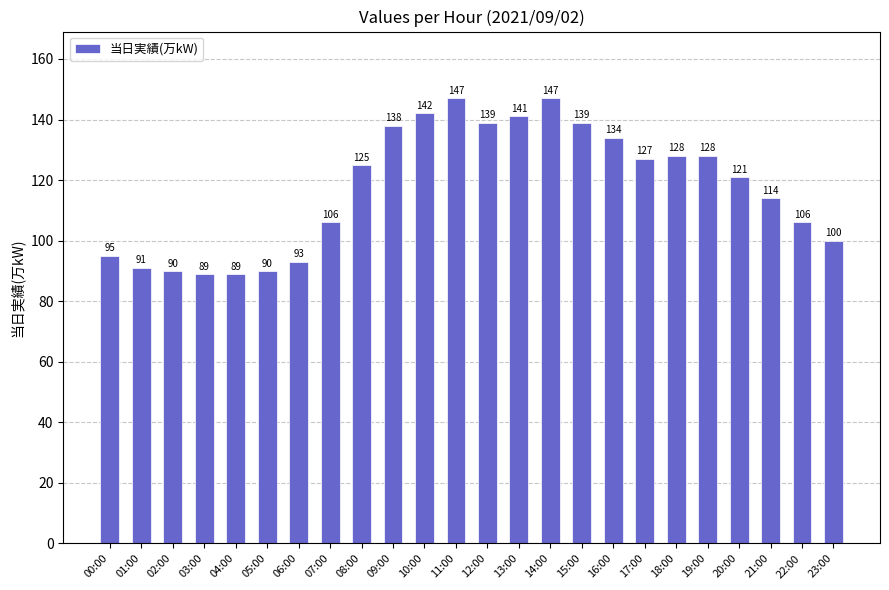

Reading left to right, what are all the values shown in this chart?

95	91	90	89	89	90	93	106	125	138	142	147	139	141	147	139	134	127	128	128	121	114	106	100